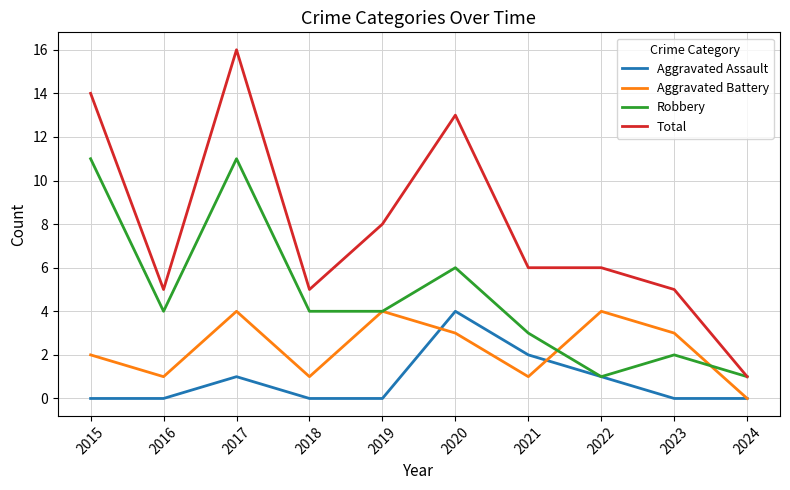

Rank the series at 2016 from lowest to highest value.

Aggravated Assault, Aggravated Battery, Robbery, Total